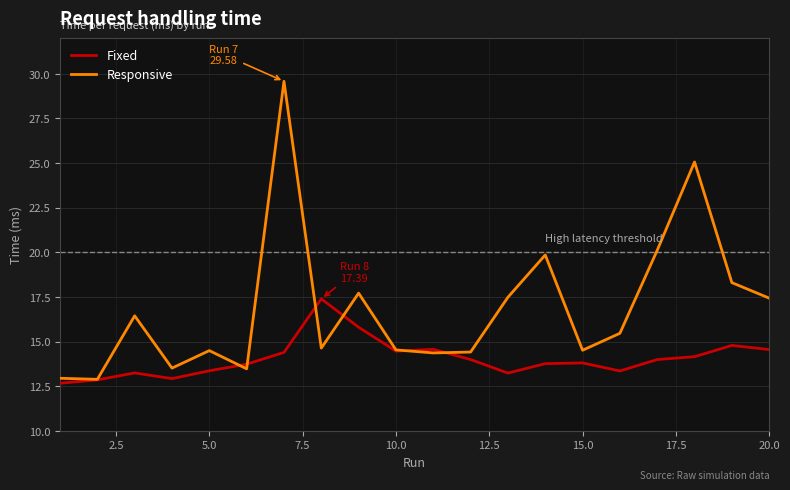

How many values in the Responsive series are below 15?

10